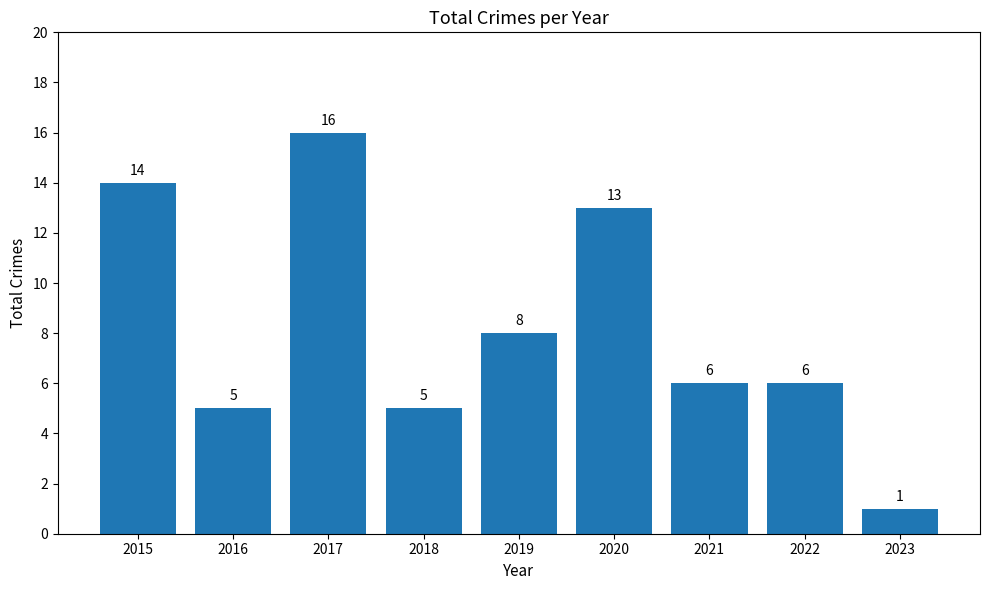

Which has a higher value, 2016 or 2021?

2021